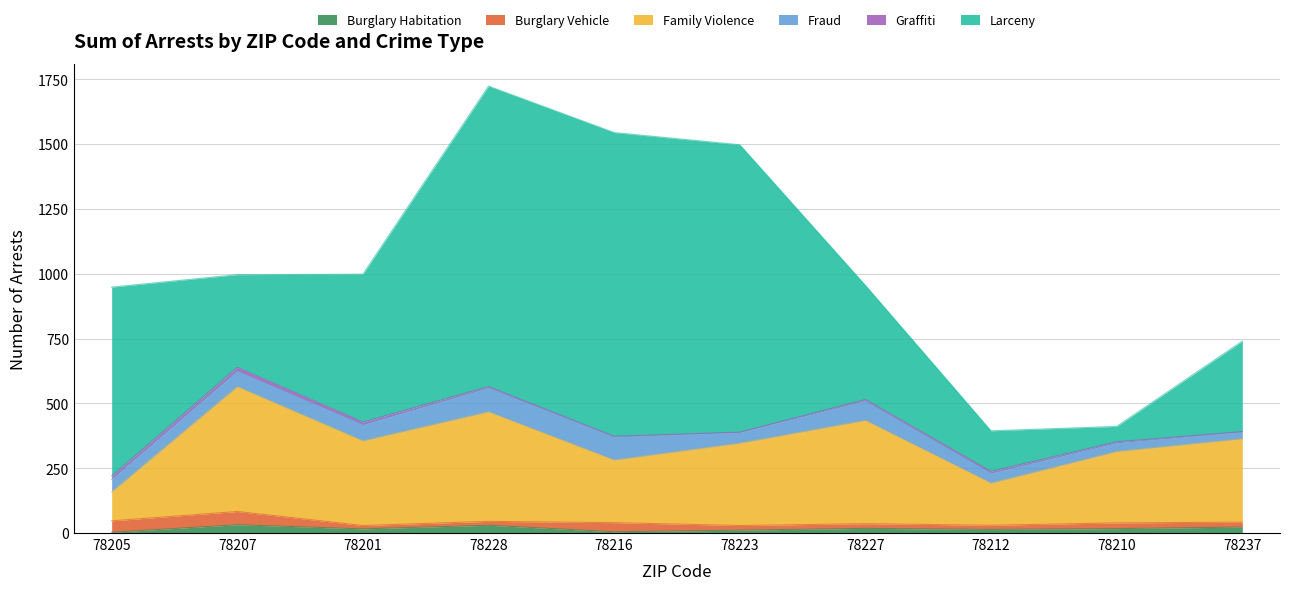

Reading left to right, list all the values displayed in this chart.

Burglary Habitation: 78205=3	78207=32	78201=16	78228=30	78216=5	78223=11	78227=18	78212=14	78210=17	78237=23
Burglary Vehicle: 78205=44	78207=51	78201=13	78228=15	78216=35	78223=18	78227=18	78212=16	78210=22	78237=19
Family Violence: 78205=111	78207=481	78201=326	78228=422	78216=241	78223=317	78227=398	78212=162	78210=275	78237=321
Fraud: 78205=50	78207=61	78201=63	78228=93	78216=90	78223=42	78227=76	78212=39	78210=34	78237=27
Graffiti: 78205=12	78207=14	78201=10	78228=5	78216=2	78223=1	78227=5	78212=7	78210=4	78237=1
Larceny: 78205=728	78207=357	78201=570	78228=1158	78216=1171	78223=1108	78227=440	78212=156	78210=59	78237=349